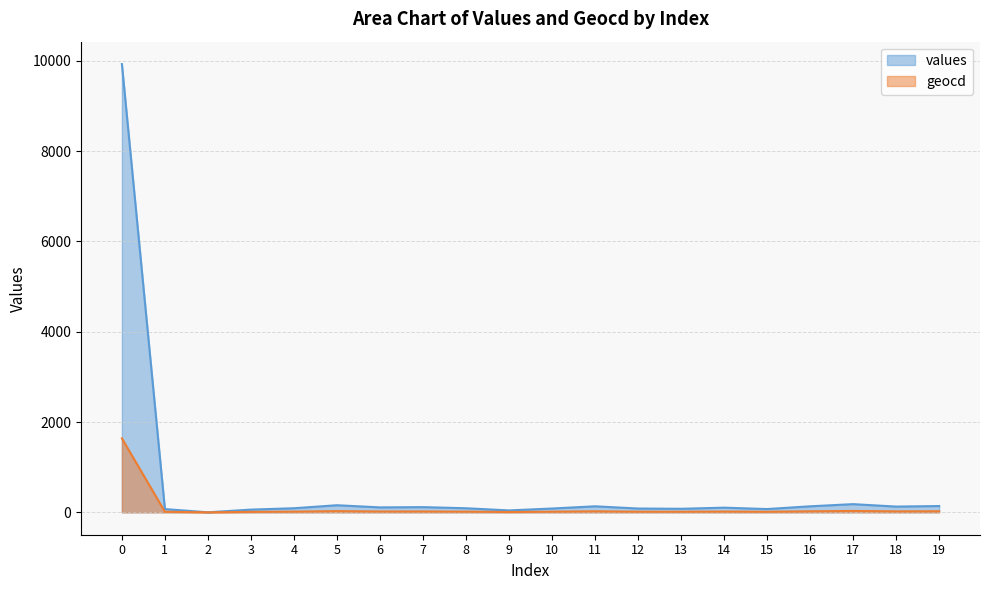

How many distinct data groups are displayed?

2